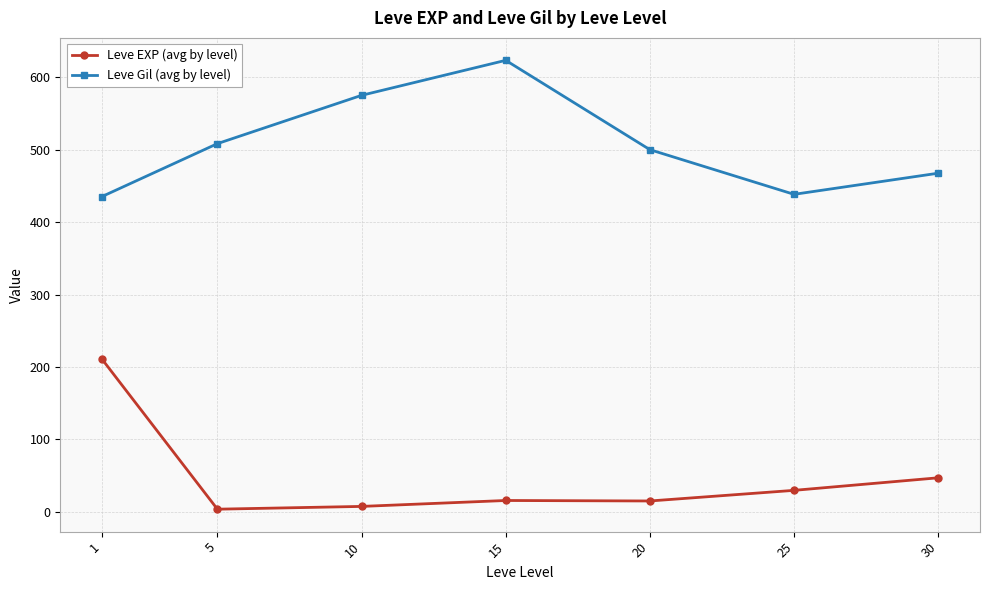

Is the value of Leve EXP (avg by level) at 10 greater than the value of Leve Gil (avg by level) at 5?

No